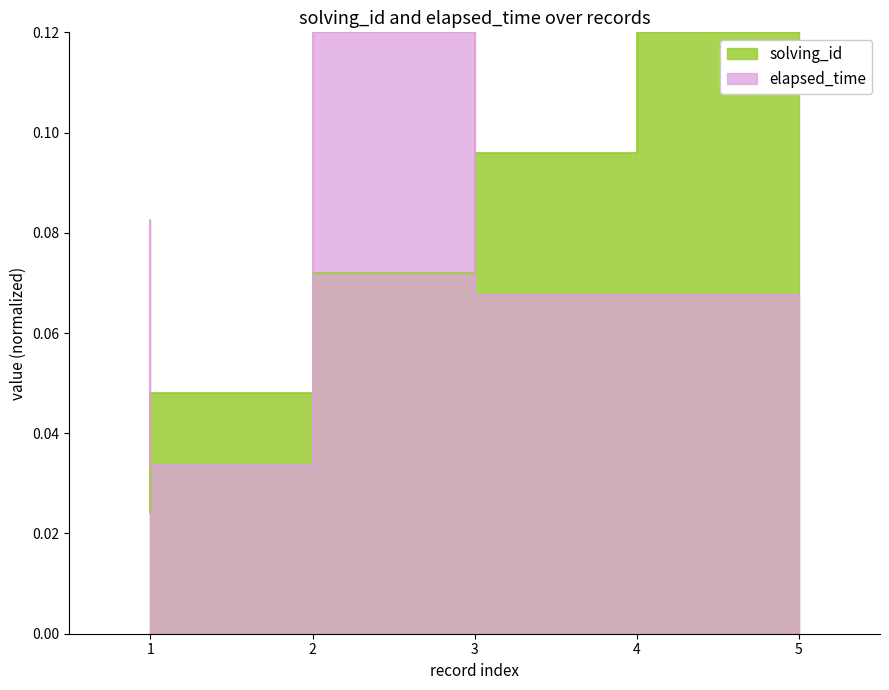

How many distinct data groups are displayed?

2